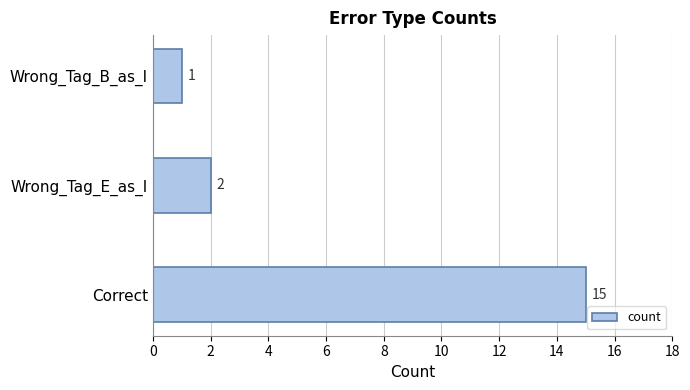

Reading bottom to top, transcribe all the data shown in this chart.

Correct=15	Wrong_Tag_E_as_I=2	Wrong_Tag_B_as_I=1